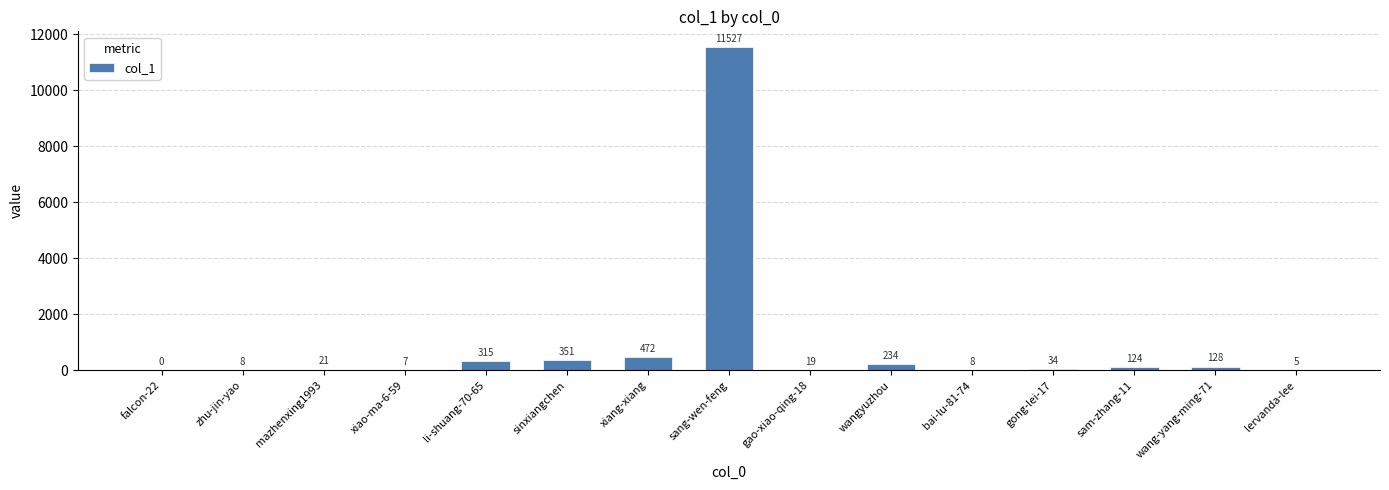

Reading left to right, extract all data points from this chart.

0	8	21	7	315	351	472	11527	19	234	8	34	124	128	5